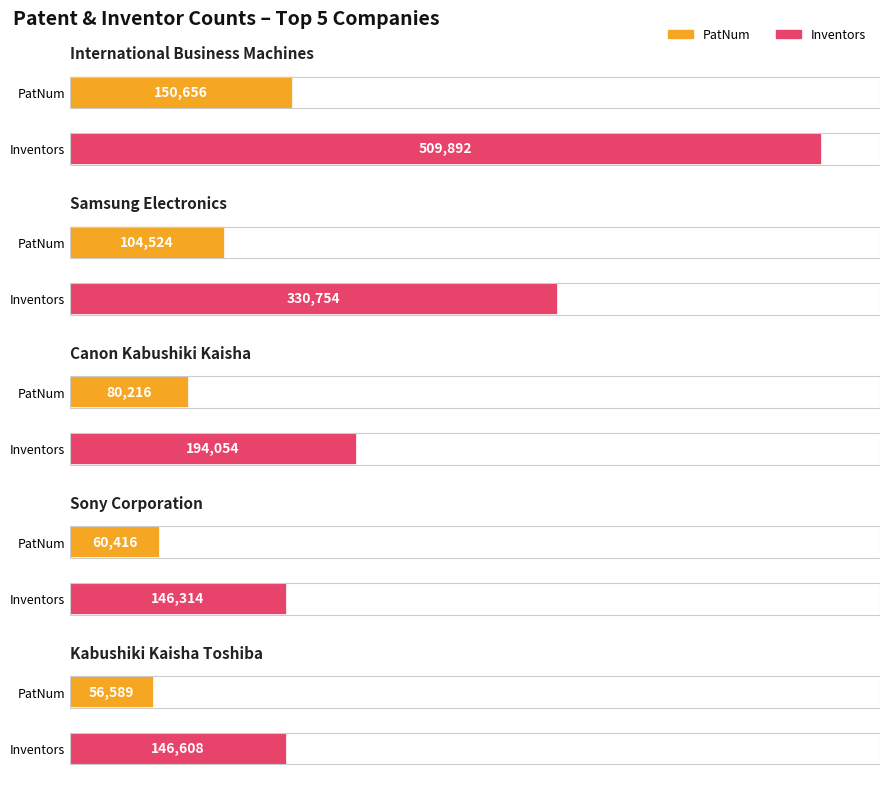

What is the difference between the maximum and minimum values in the Inventors series?

363578